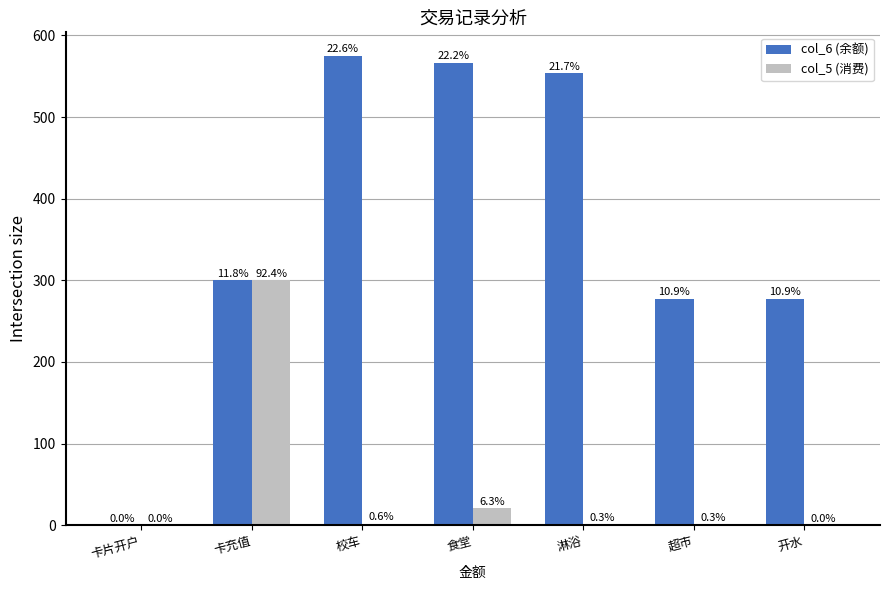

What are all the series names shown in the legend?

col_6 (余额), col_5 (消费)